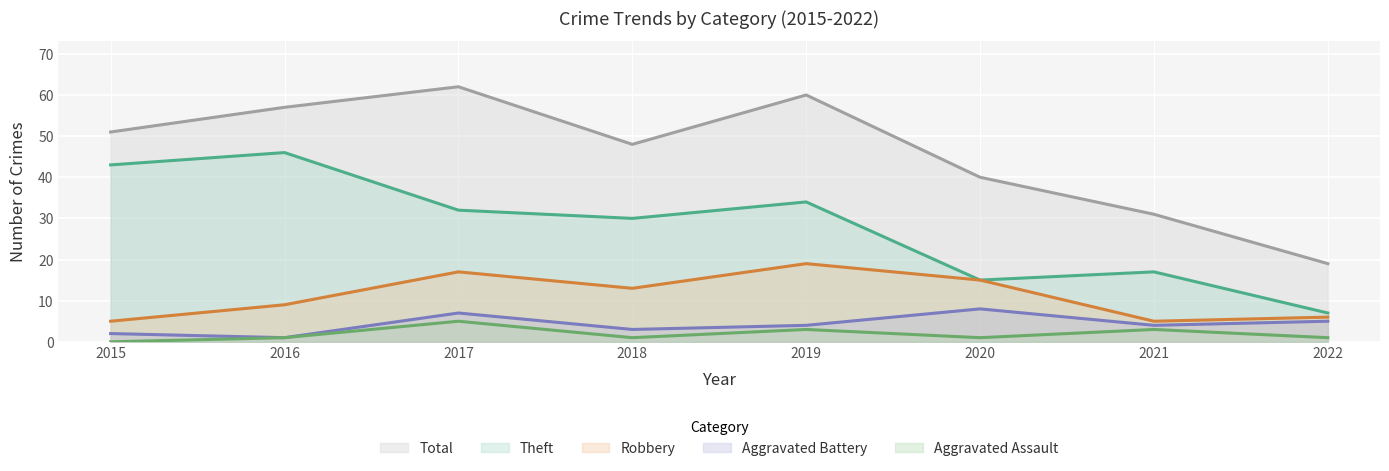

Read the Total value at 2016.

57